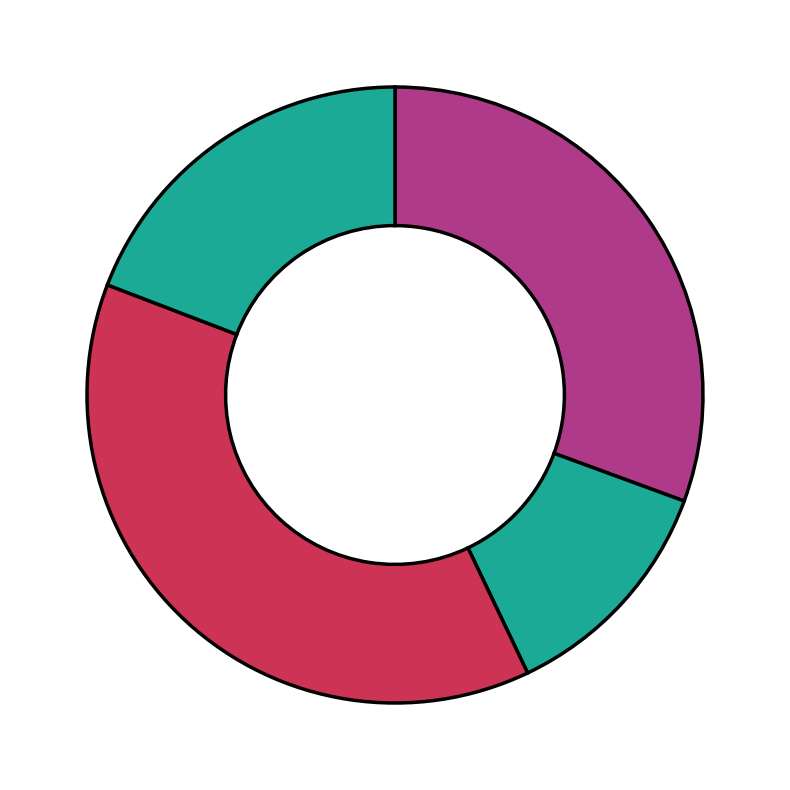

How many slices are in this pie chart?

4